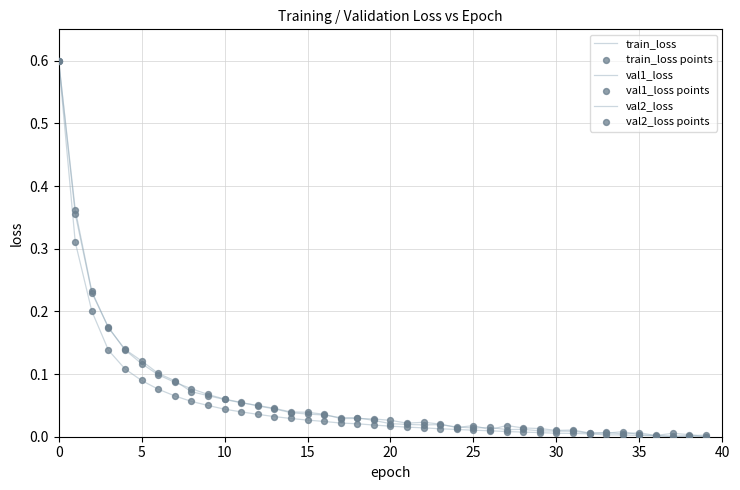

Is this an area chart (filled region under the line)?

No